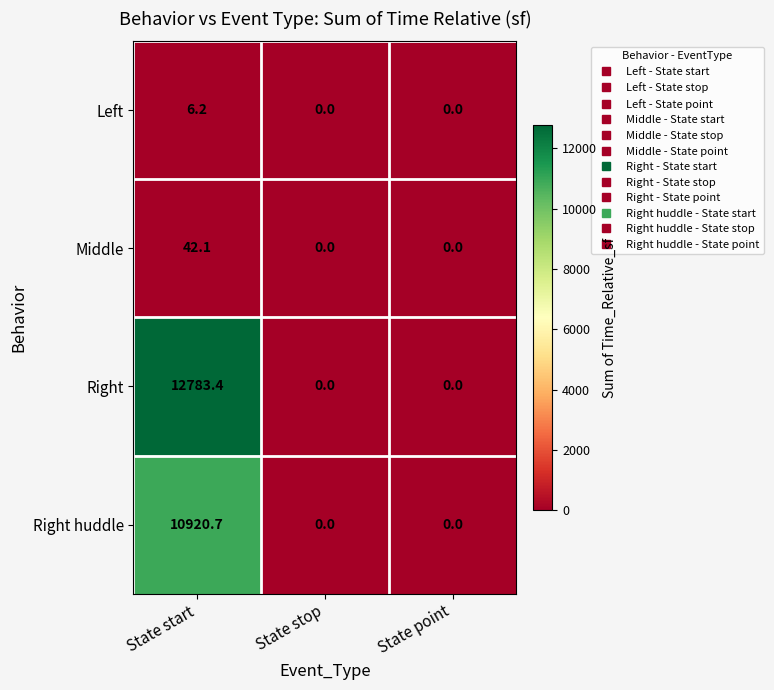

Reading right to left, list all the values displayed in this chart.

Left: 0.0	0.0	6.2
Middle: 0.0	0.0	42.1
Right: 0.0	0.0	12783.4
Right huddle: 0.0	0.0	10920.7